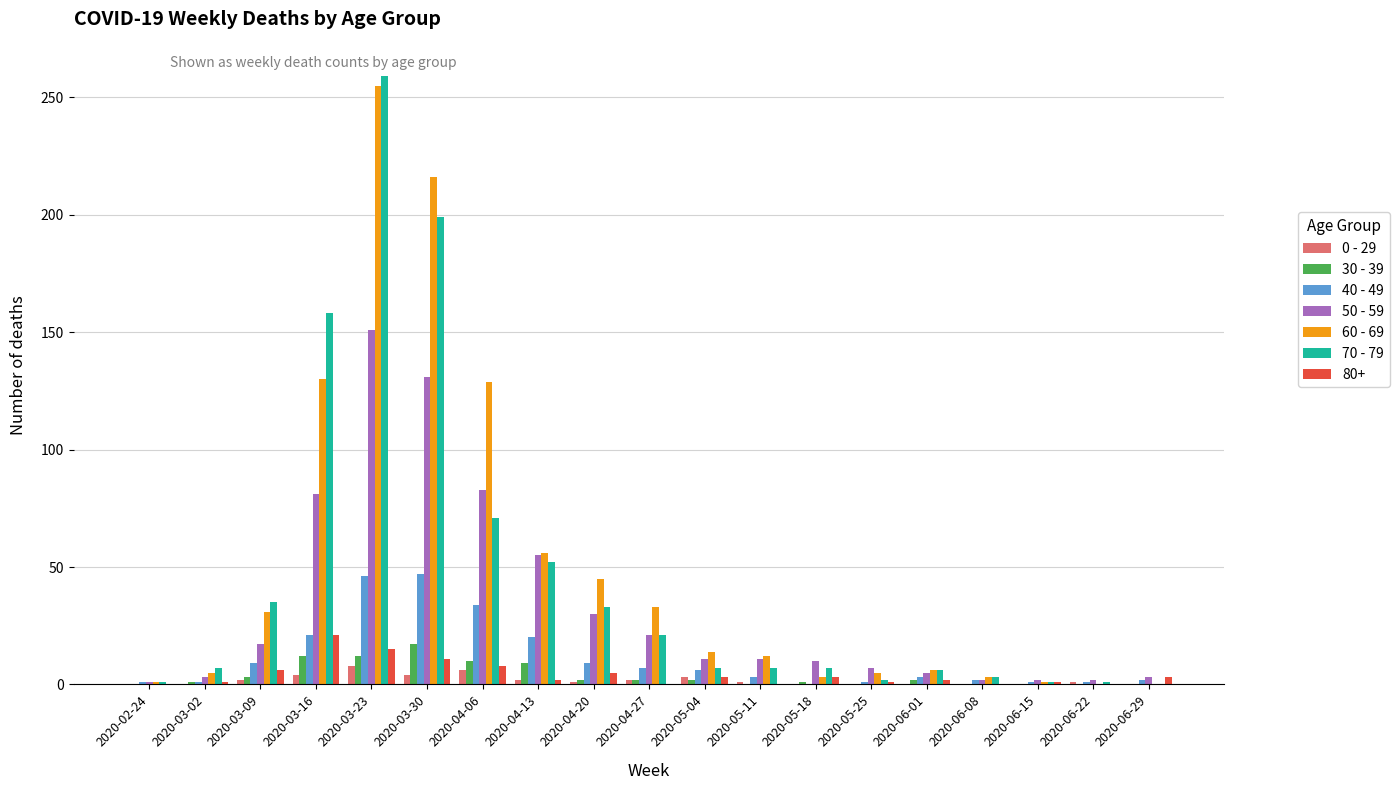

Does the chart contain stacked bars?

No